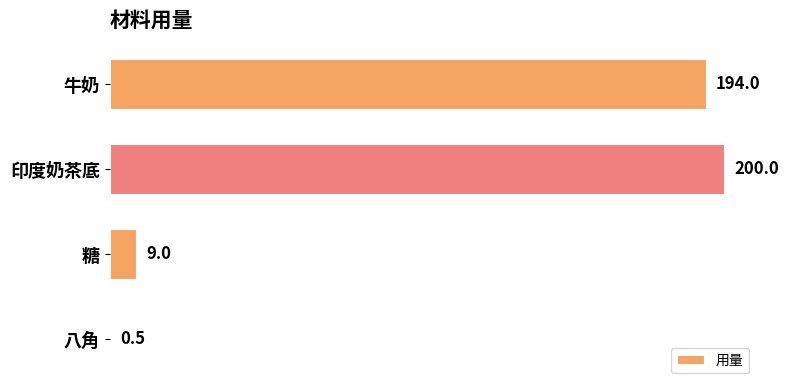

What is the change in value from 糖 to 八角?

-8.5